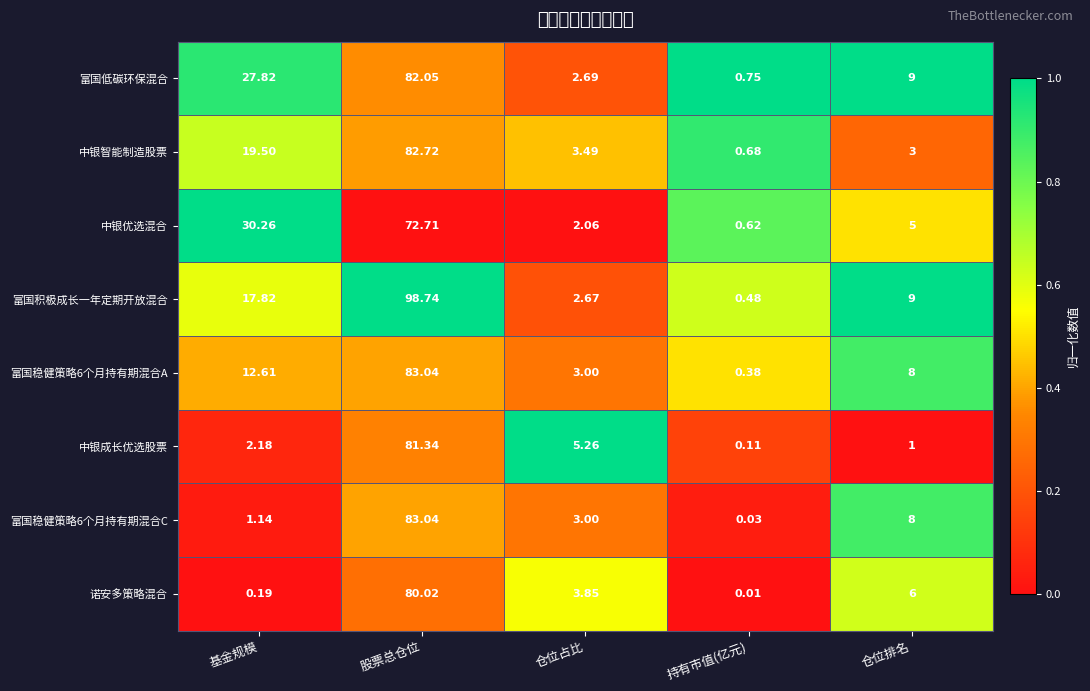

List the labels in order of 中银优选混合 value, largest first.

股票总仓位, 基金规模, 仓位排名, 仓位占比, 持有市值(亿元)